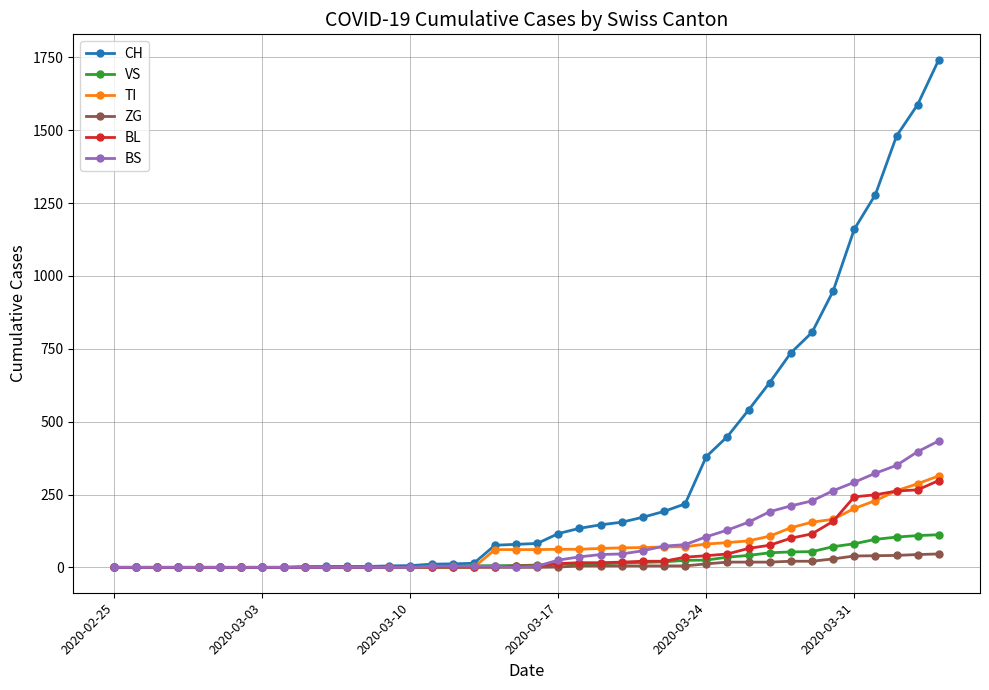

Which series has the widest spread of values?

CH